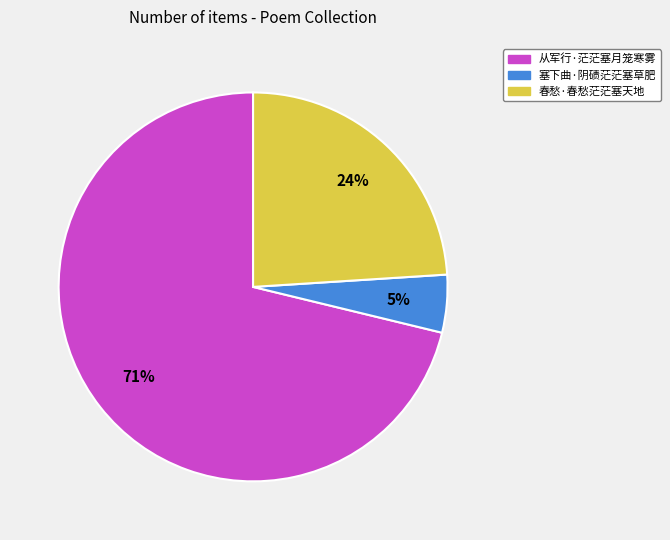

True or false: 从军行·茫茫塞月笼寒雾 accounts for 62% of the total.

False